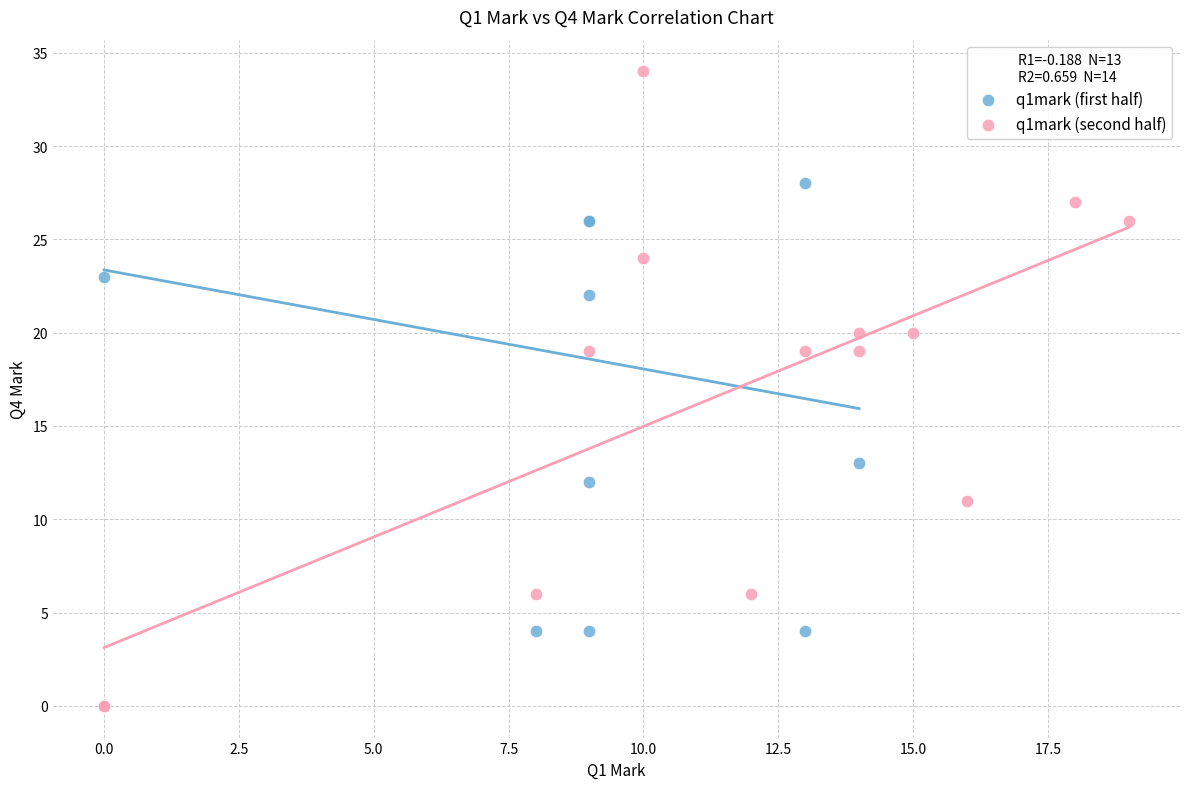

Which series contains the highest Y value?

q1mark (second half)